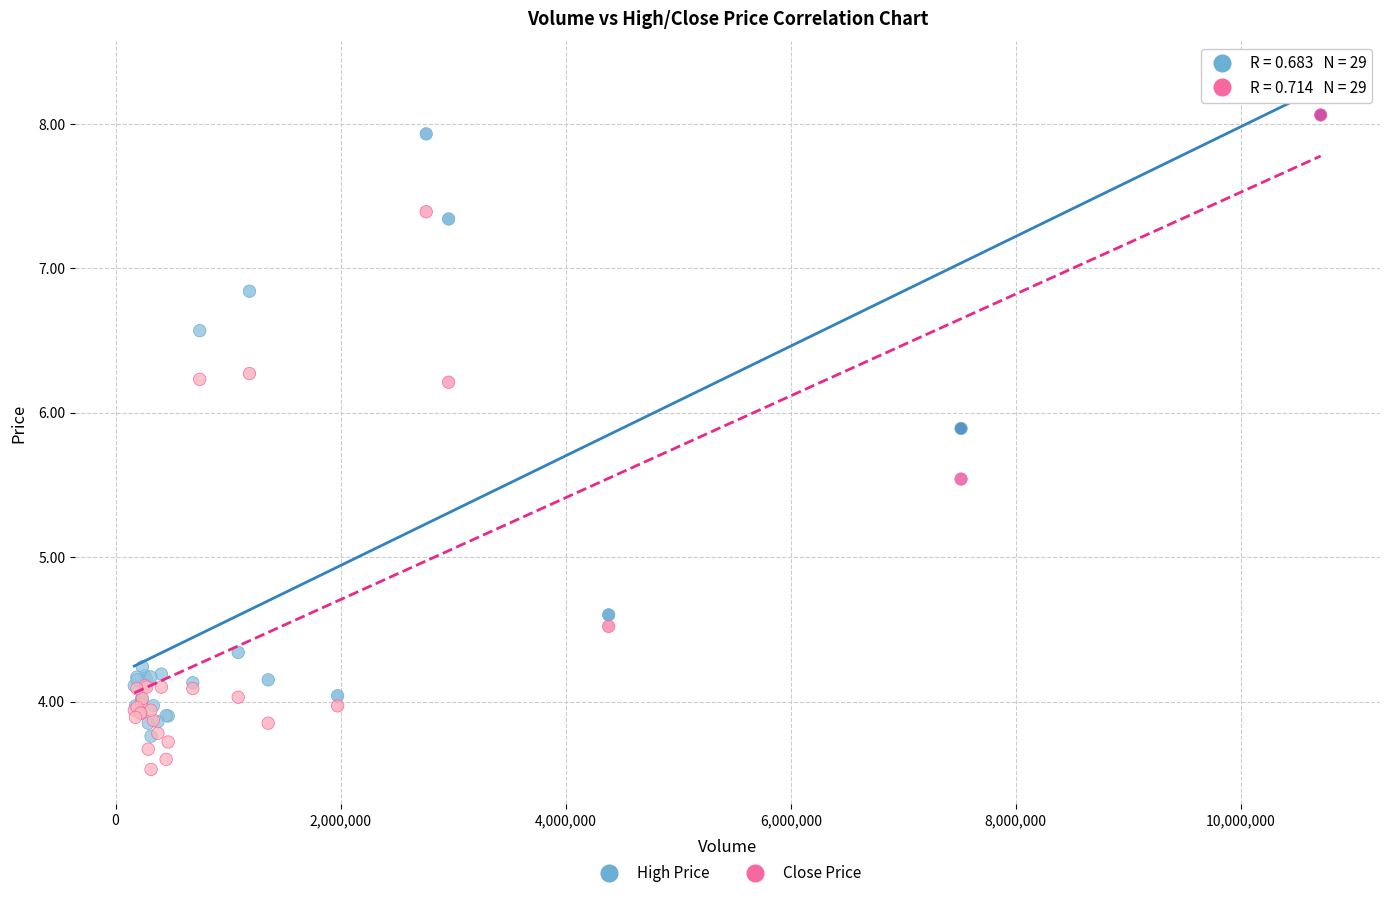

What are all the series names shown in the legend?

High Price, Close Price